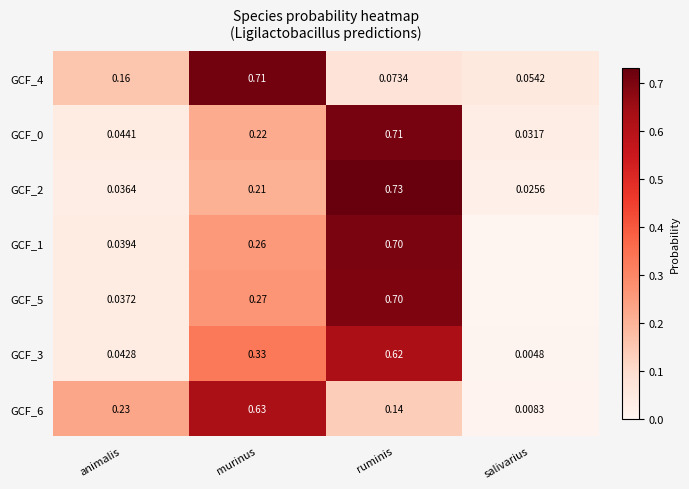

List the labels in order of GCF_3 value, largest first.

ruminis, murinus, animalis, salivarius